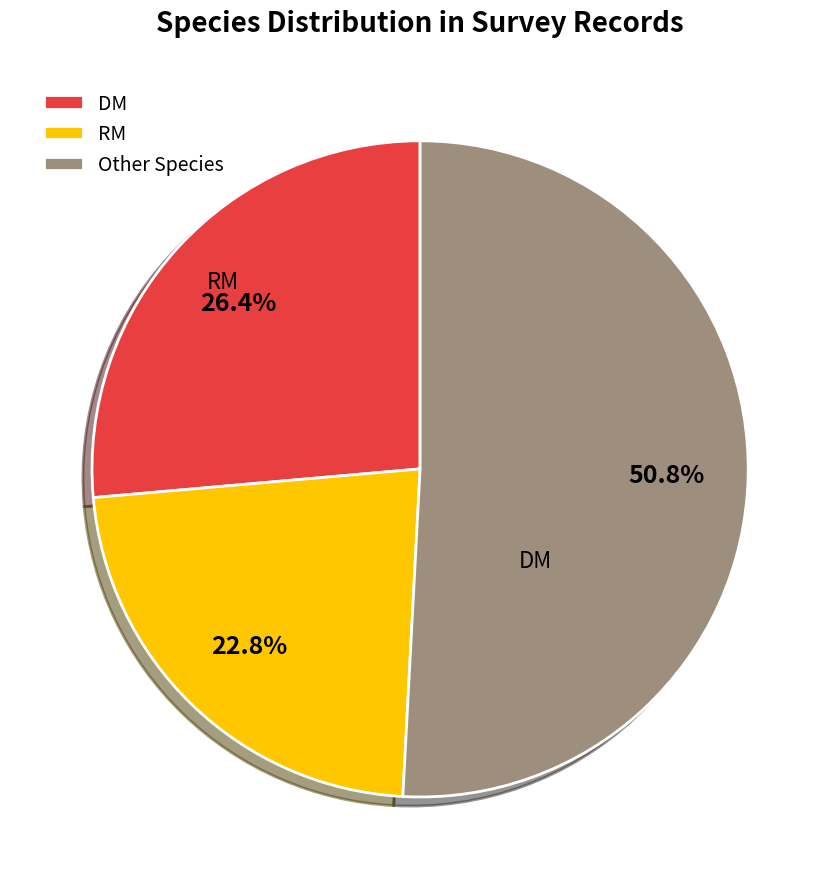

How many slices are in this pie chart?

3